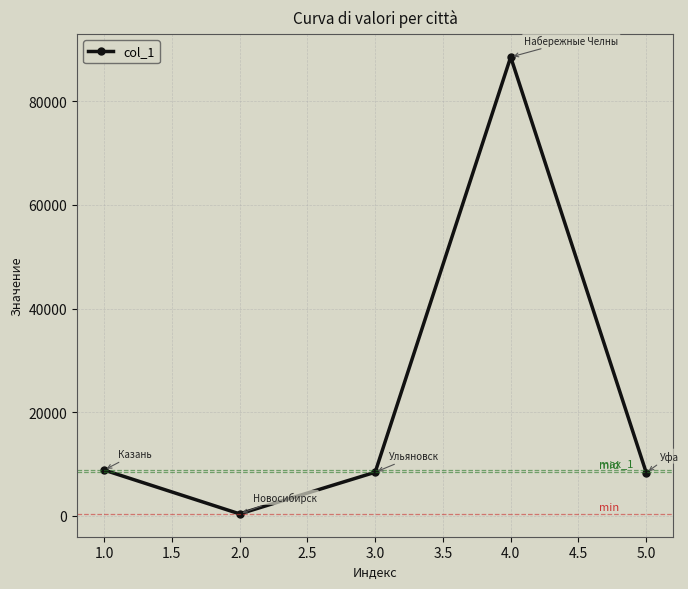

Is this an area chart (filled region under the line)?

No